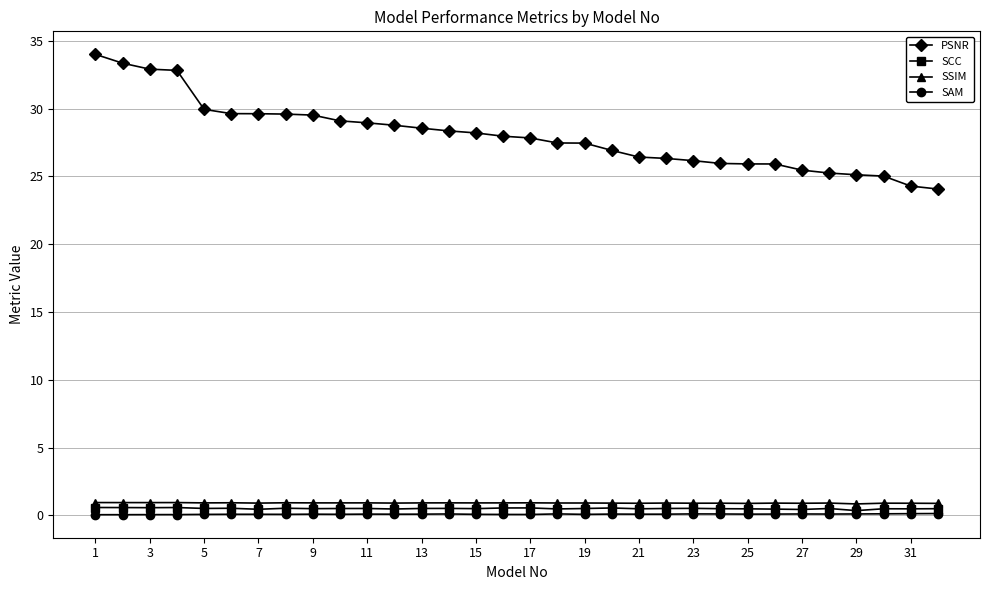

How many lines are shown in the chart?

4